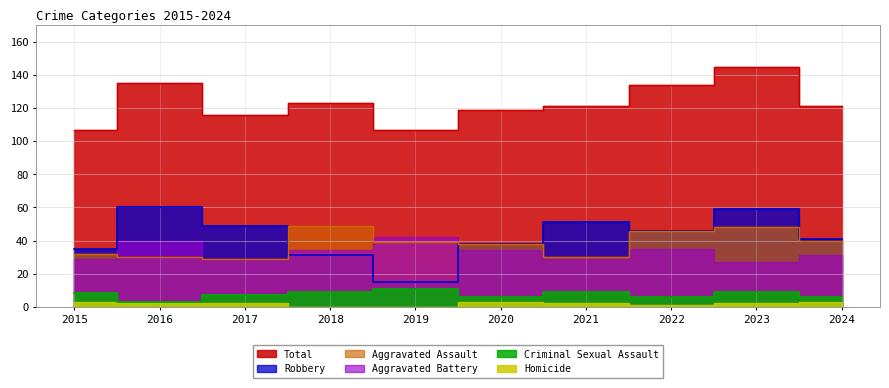

What is the average value of the Aggravated Assault series?

38